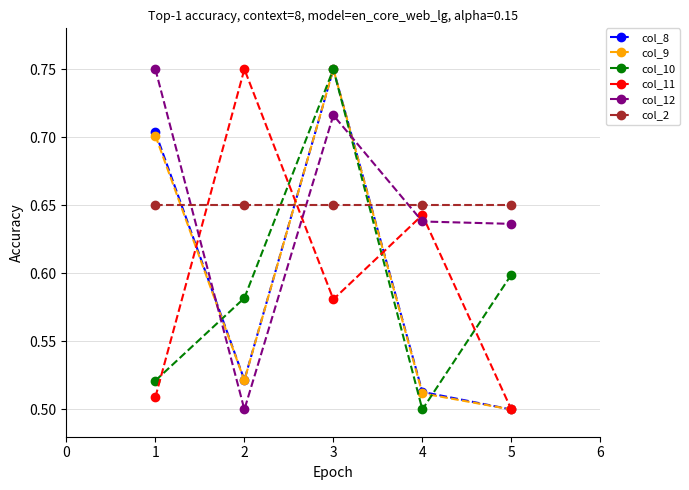

True or false: col_2 has a value of 0.7 at 1.

True